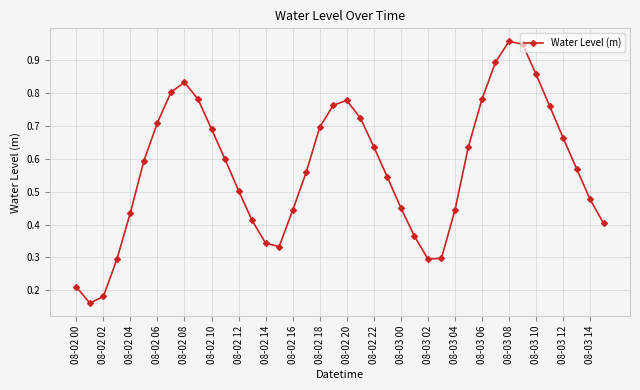

True or false: there are more than 1 points higher than both neighbors.

True